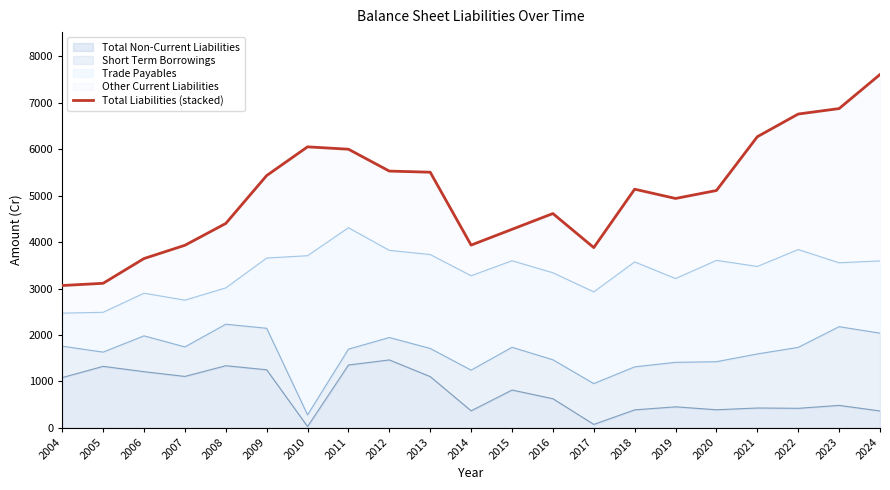

What is the value of the 15th point from the left?

5140.6